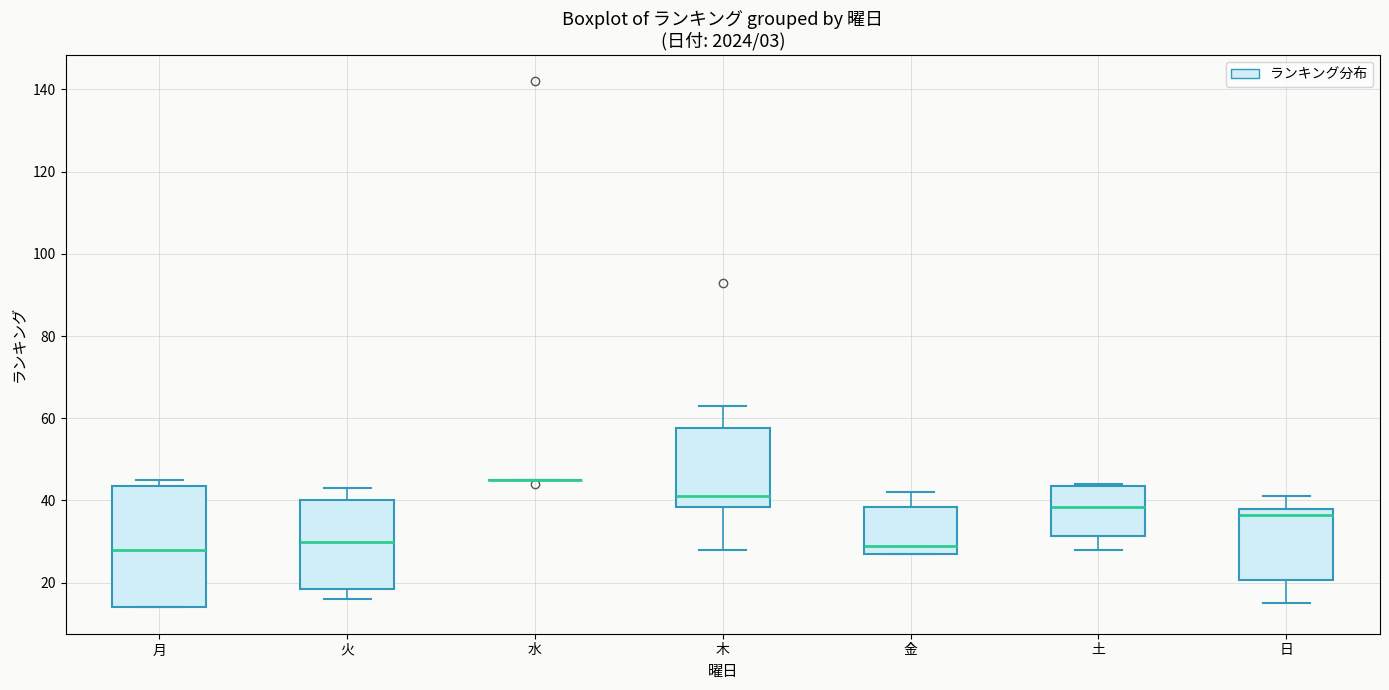

Which box is the tallest, from its lower edge to its upper edge?

月